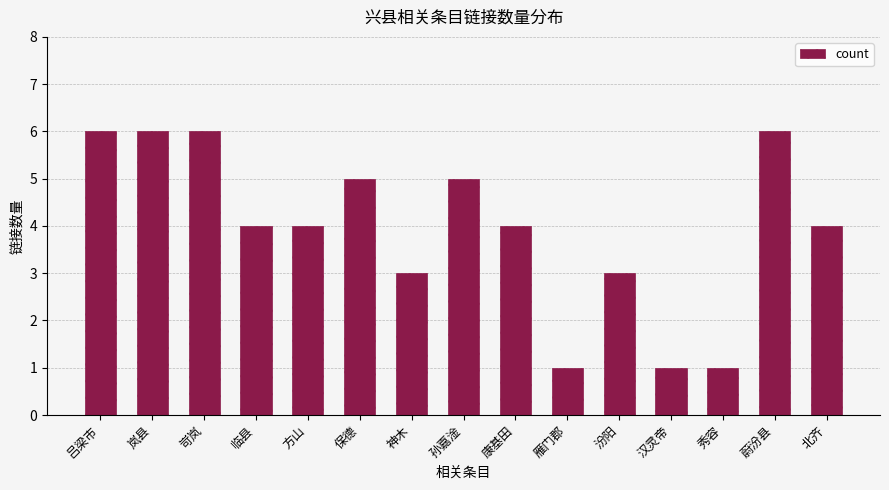

What is the sum of the values at 秀容 and 蔚汾县?

7